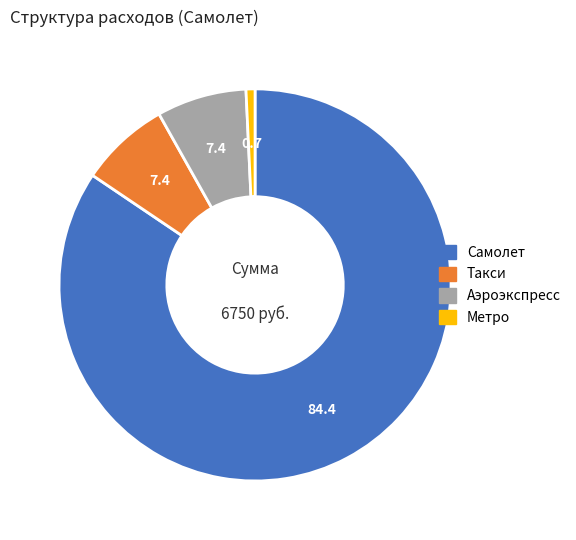

Which category accounts for the majority?

Самолет